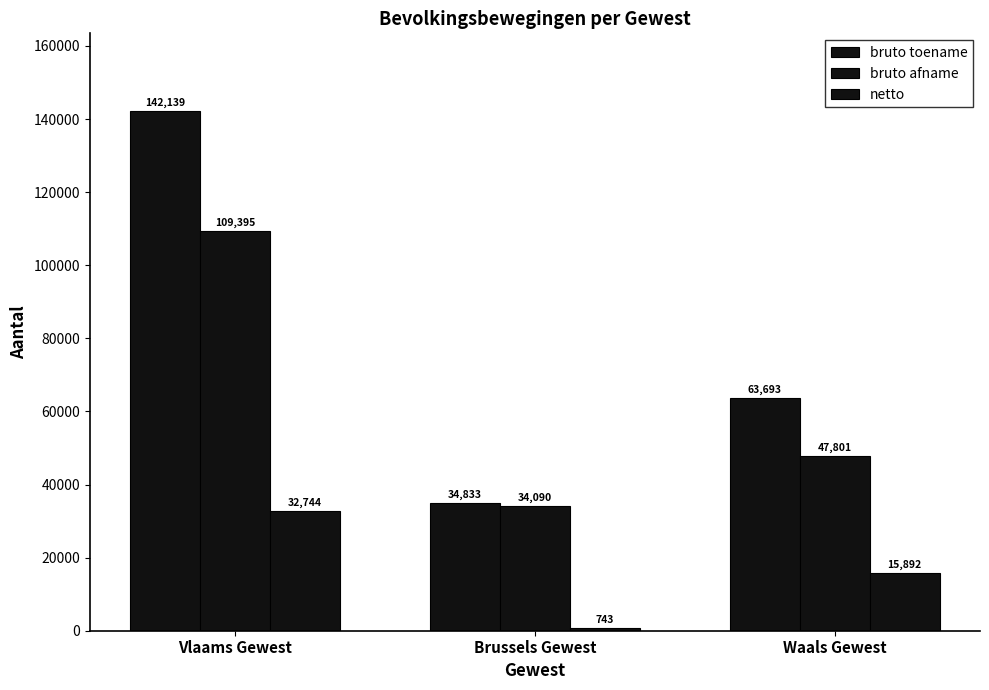

What is the label of the 3rd bar from the left?

Waals Gewest